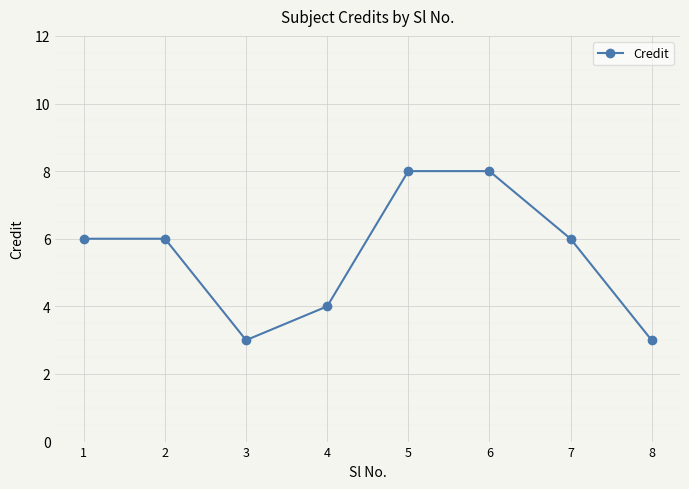

What is the approximate value at 5?

8